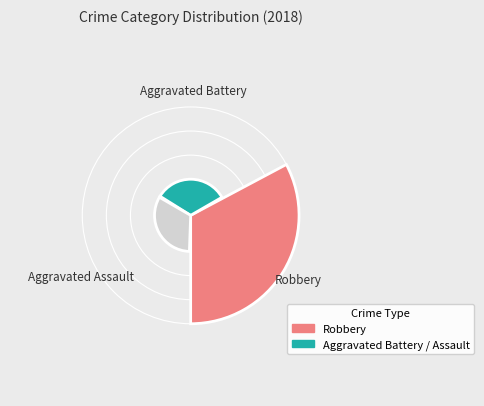

Do Robbery and Aggravated Assault together represent more than half of the pie?

Yes